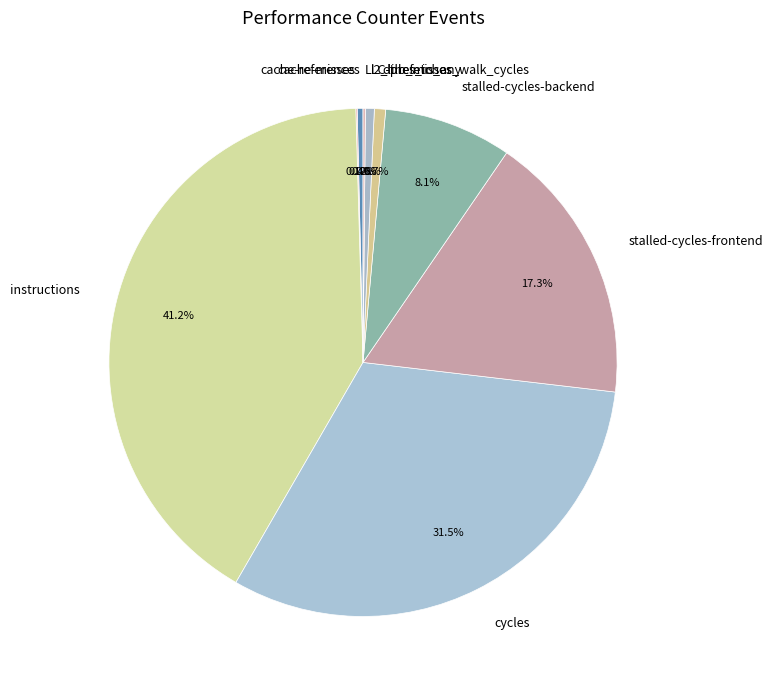

What is the largest slice in the pie chart?

instructions